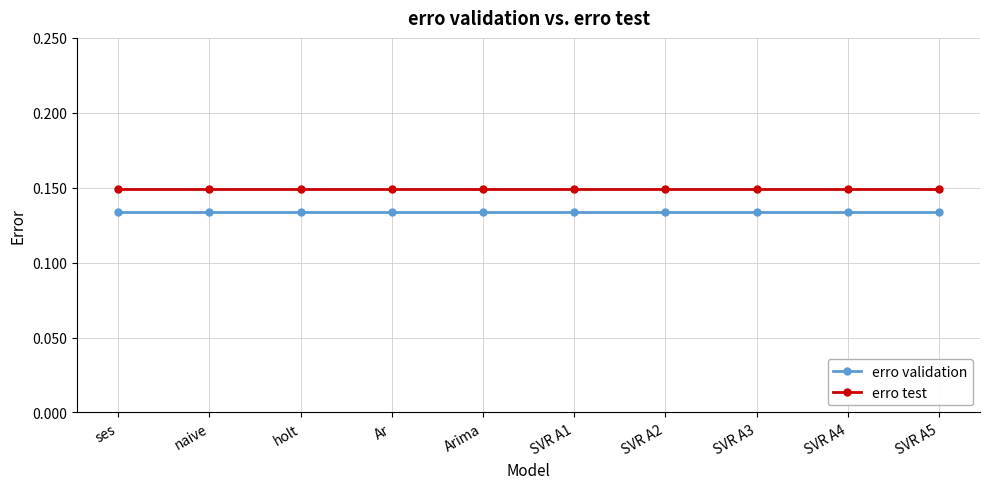

Is the value of erro validation at SVR A4 greater than the value of erro test at SVR A4?

No